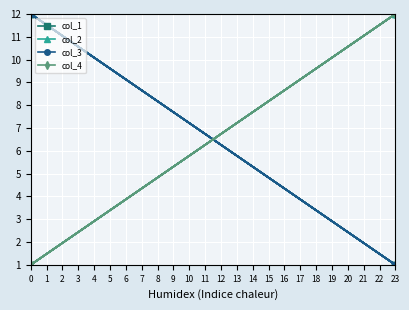

Which series changed the most between 1 and 5?

col_1